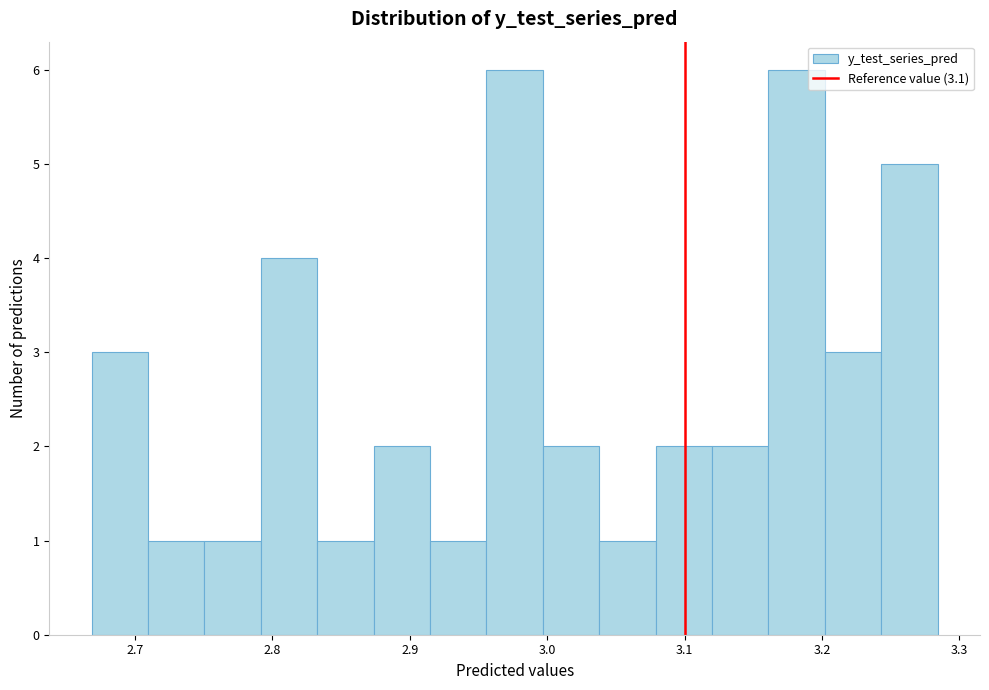

How tall is the bar that spans 2.75 to 2.79 on the x-axis? Neither the bar edges nor the heights are printed on the chart, so give them approximately, as read against the axes.

1